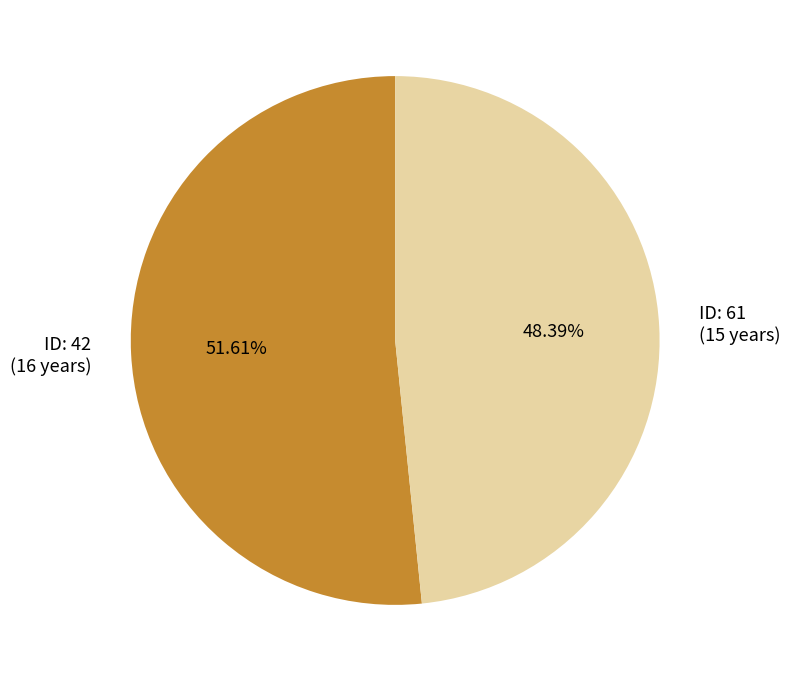

Which category accounts for the majority?

ID: 42 (16 years)